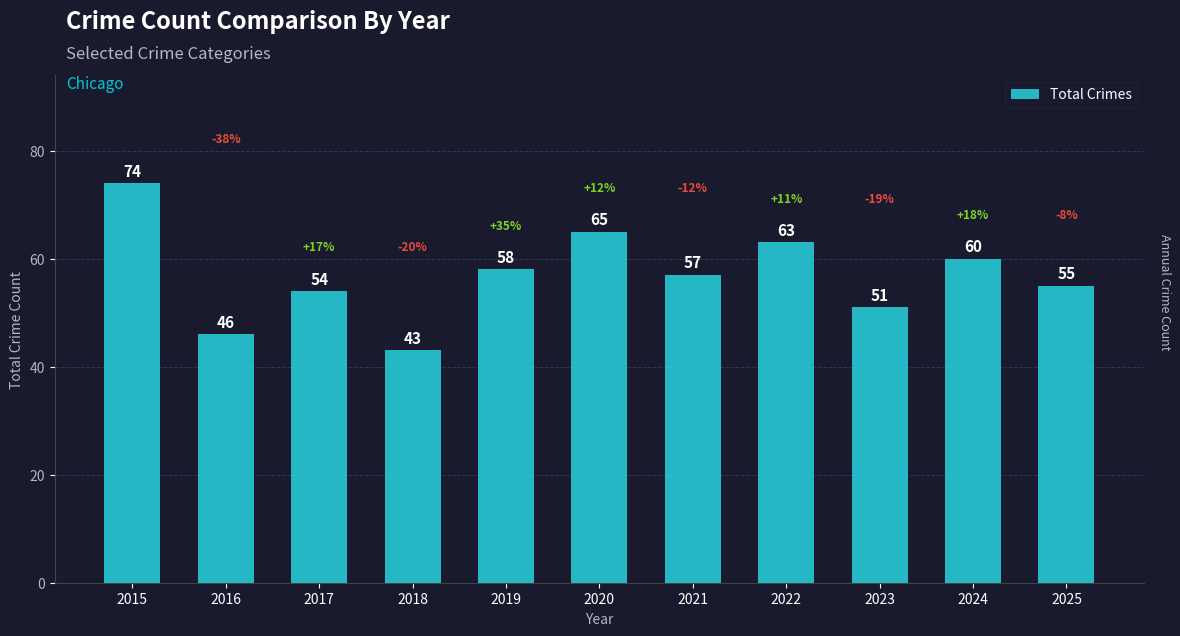

How many values are below 57?

5